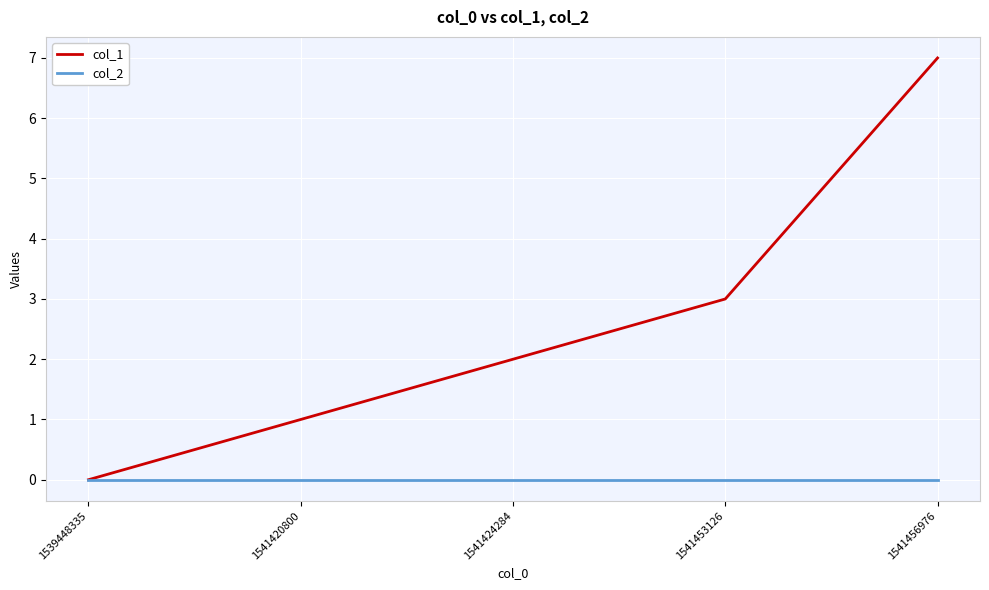

True or false: col_2 has a value of 0 at 1539448335.

True